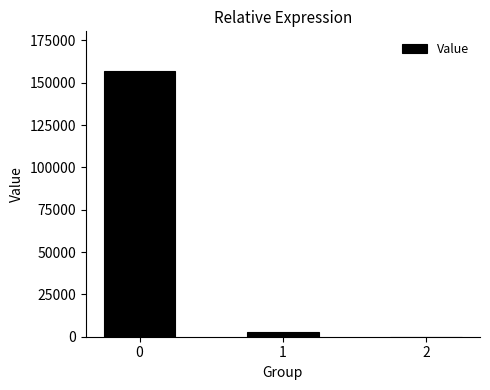

The value at 2 is 0.2. True or false?

True